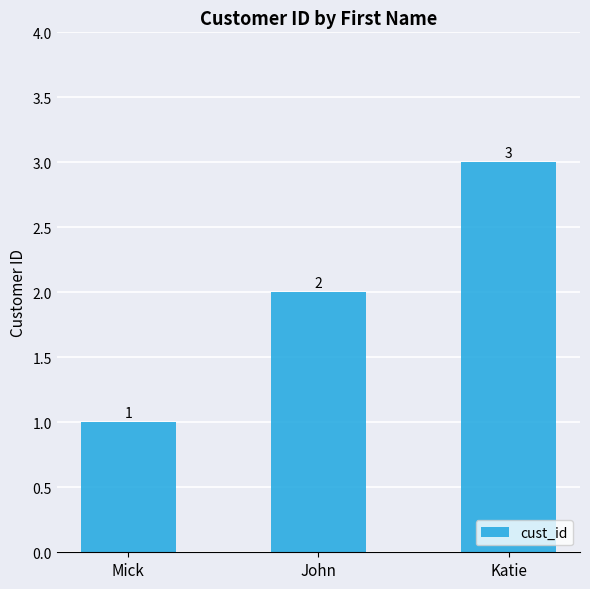

Rank the categories by value from lowest to highest.

Mick, John, Katie